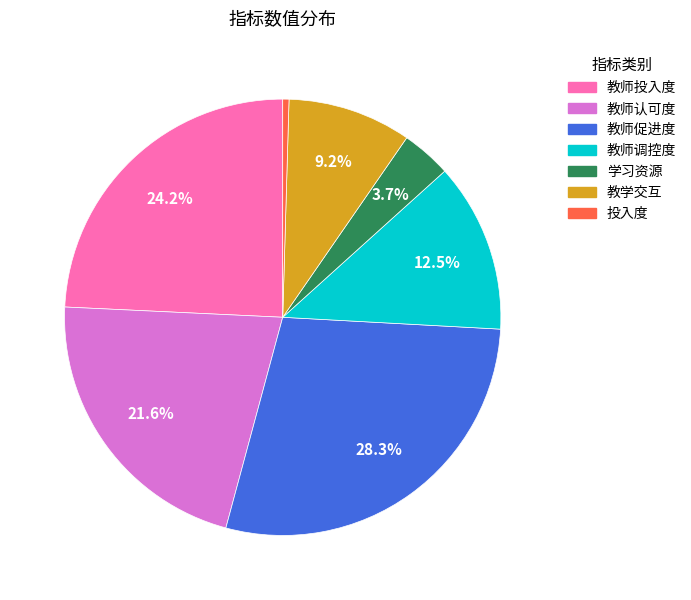

How many slices are in this pie chart?

7